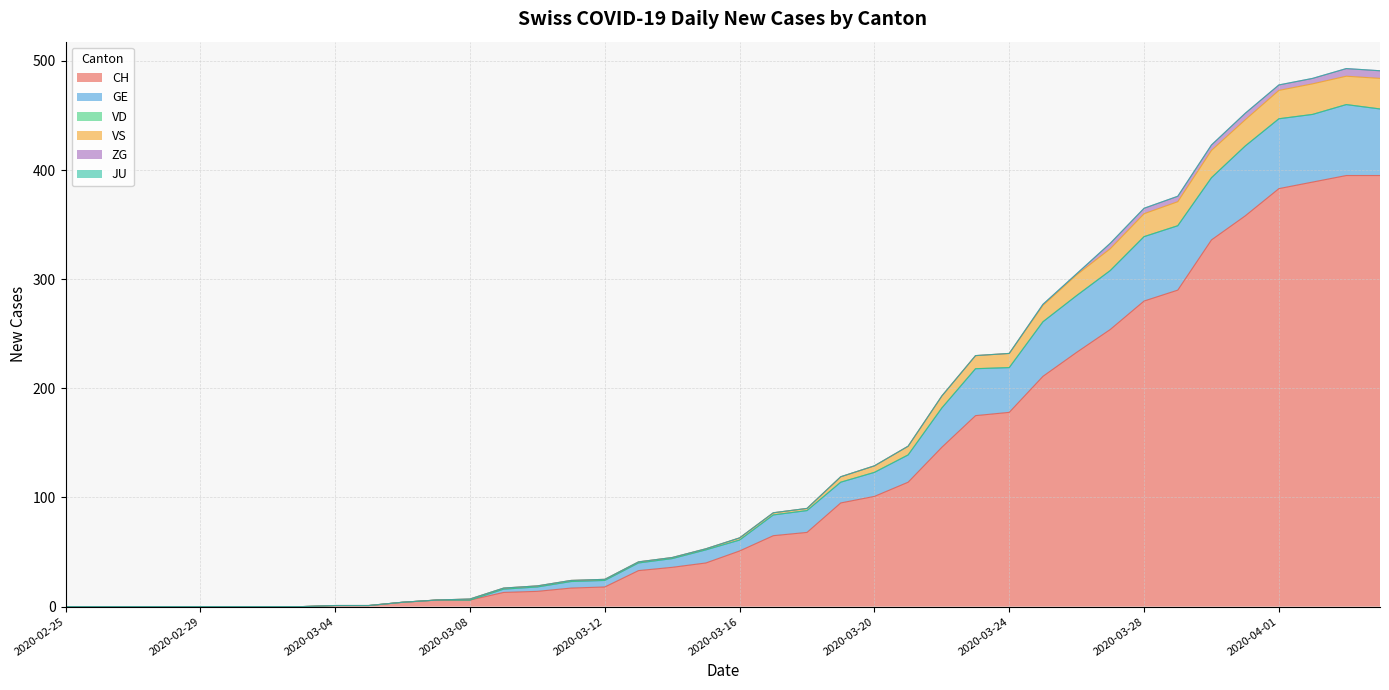

Which category has the highest value across all series?

2020-04-03